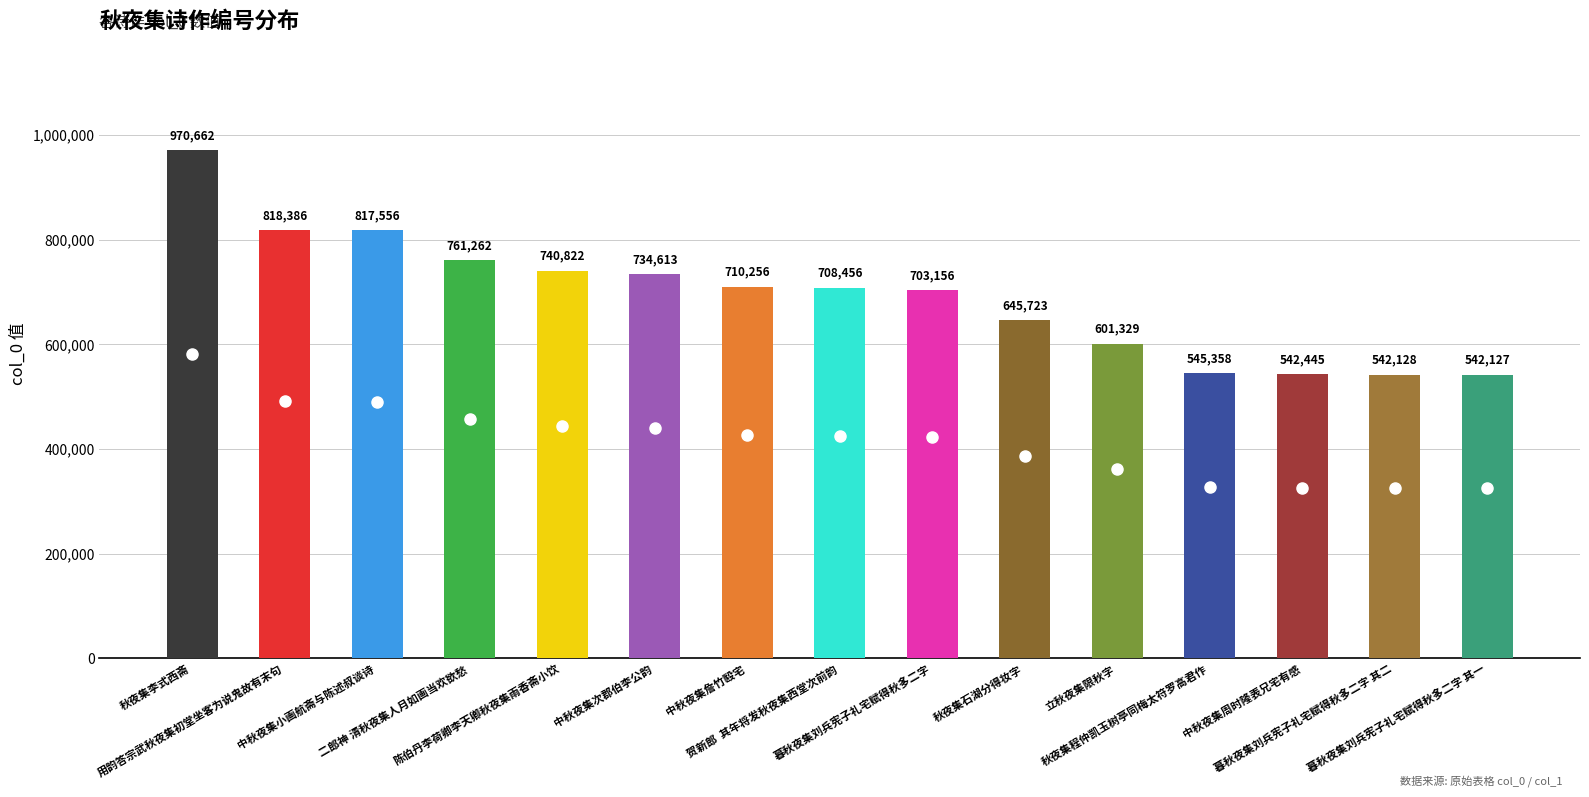

Is it true that the value at 秋夜集李式西斋 is 364640?

False